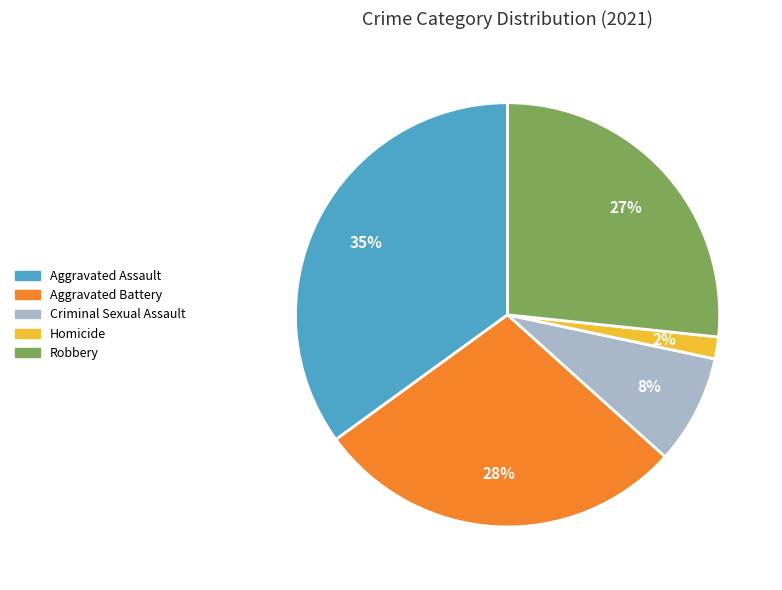

Is there any slice that represents more than half of the pie?

No